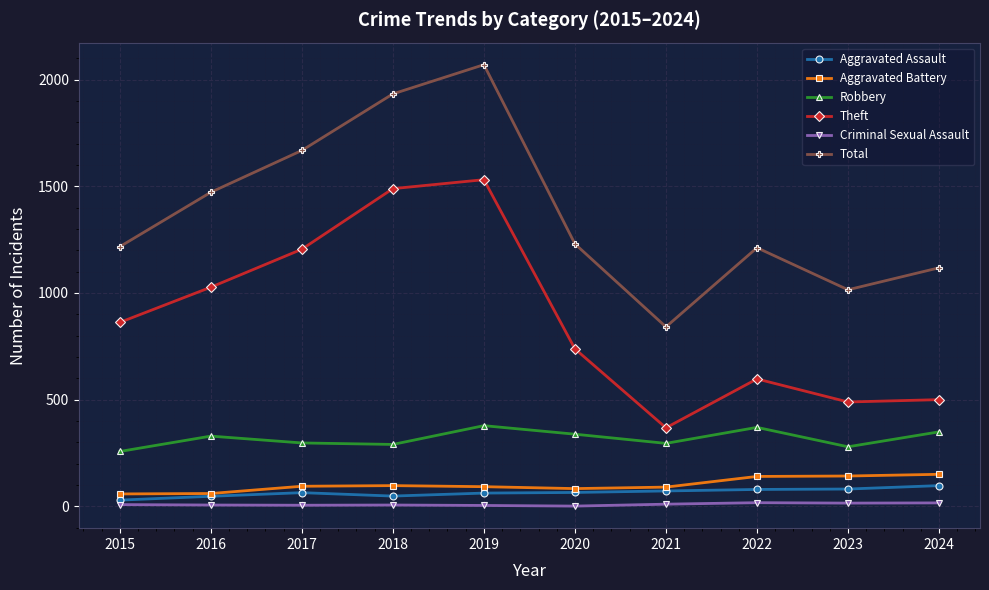

What is the value of the Aggravated Battery point at the 8th from the left?

140